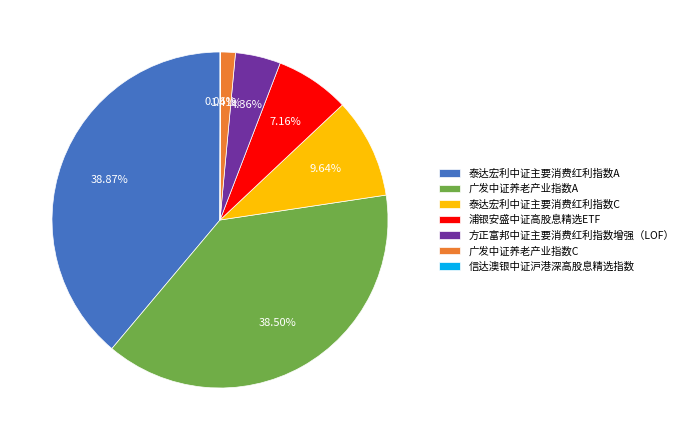

Between 广发中证养老产业指数A and 广发中证养老产业指数C, which is larger?

广发中证养老产业指数A